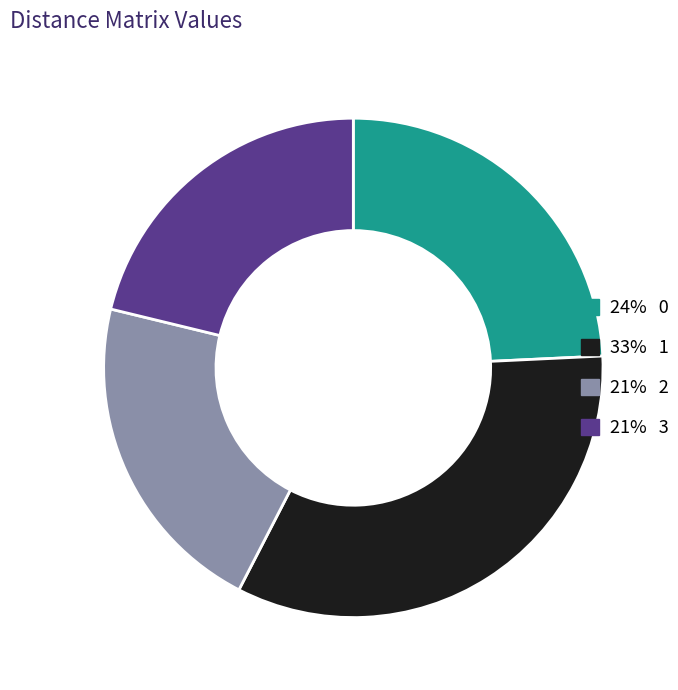

Is there a majority slice in this chart?

No